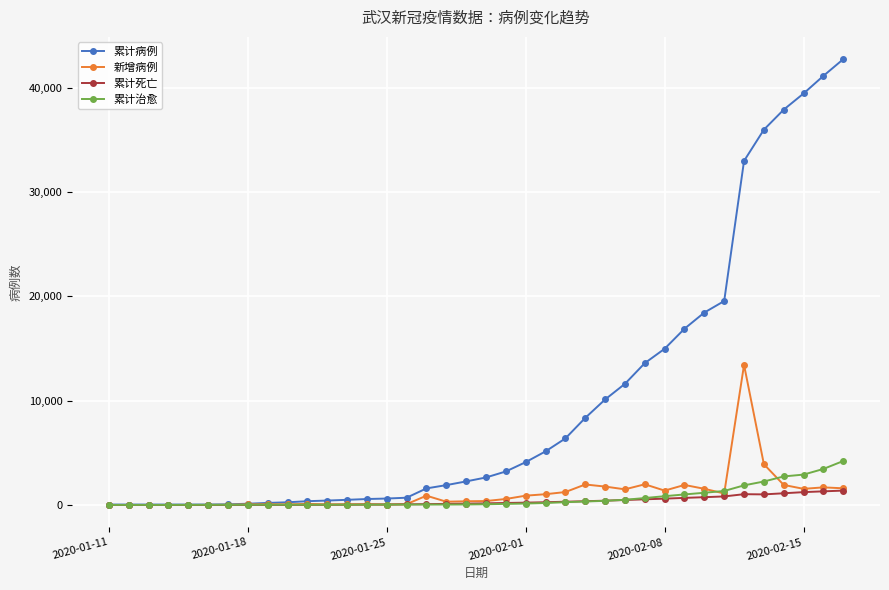

How many lines are shown in the chart?

4